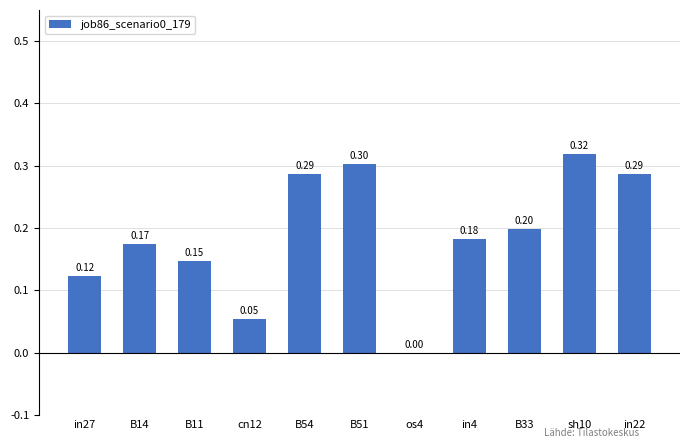

The chart shows a value of 0.1 at os4. True or false?

False